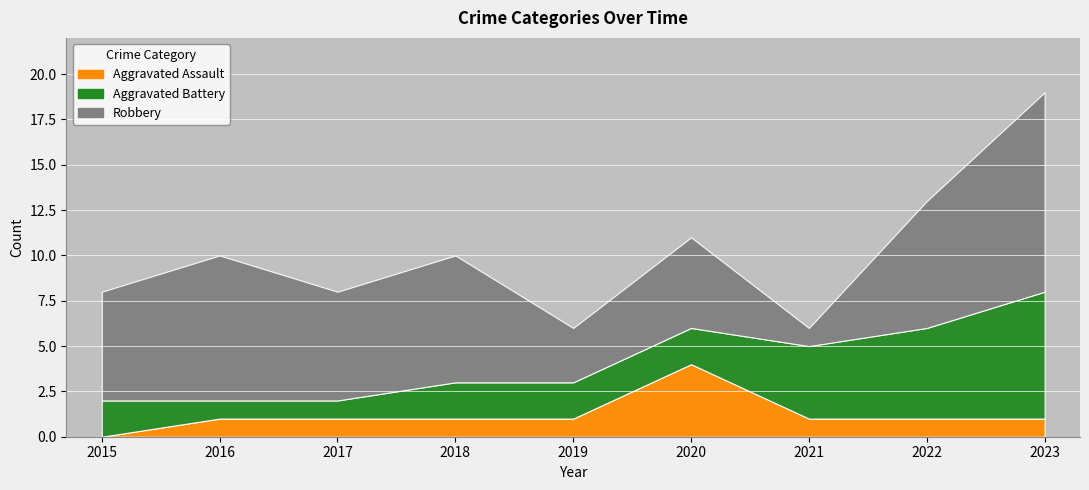

List the labels in order of Robbery value, largest first.

2023, 2016, 2018, 2022, 2015, 2017, 2020, 2019, 2021